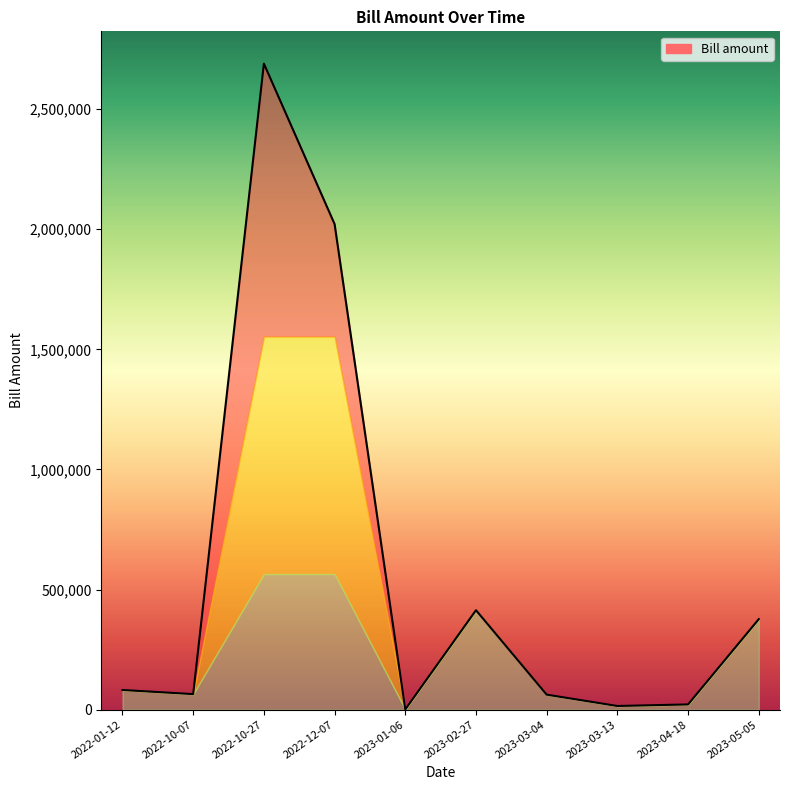

Which label corresponds to the largest value in the chart?

2022-10-27